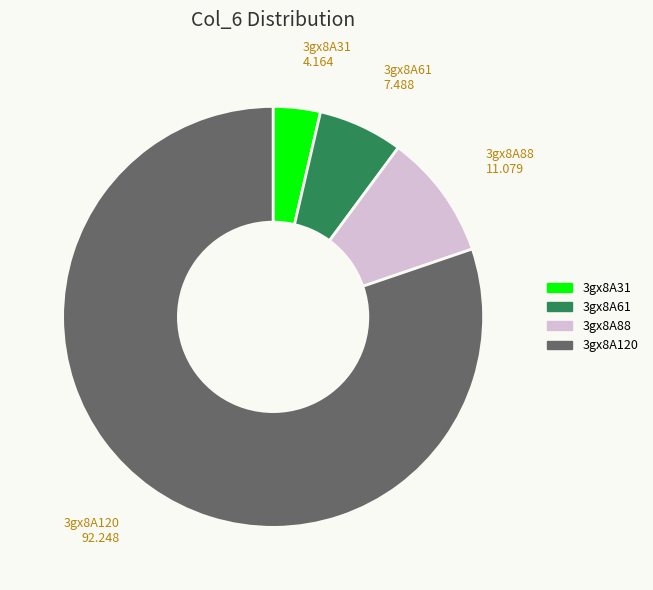

Rank the categories by value from lowest to highest.

3gx8A31, 3gx8A61, 3gx8A88, 3gx8A120